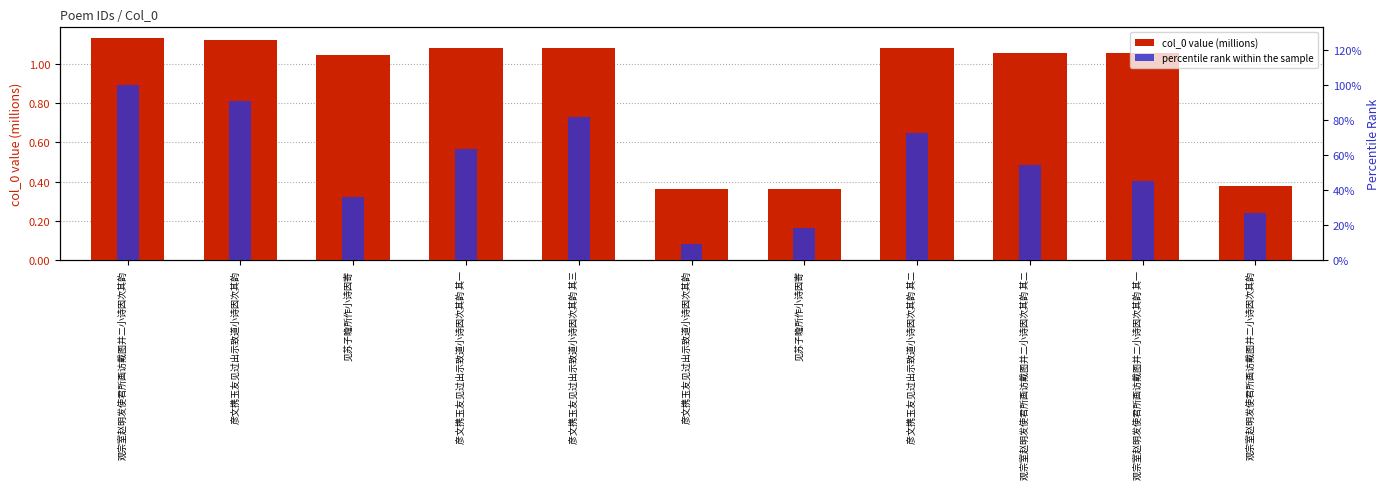

What is the approximate value of percentile rank within the sample at 彦文携玉友见过出示致道小诗因次其韵 其一?

63.6